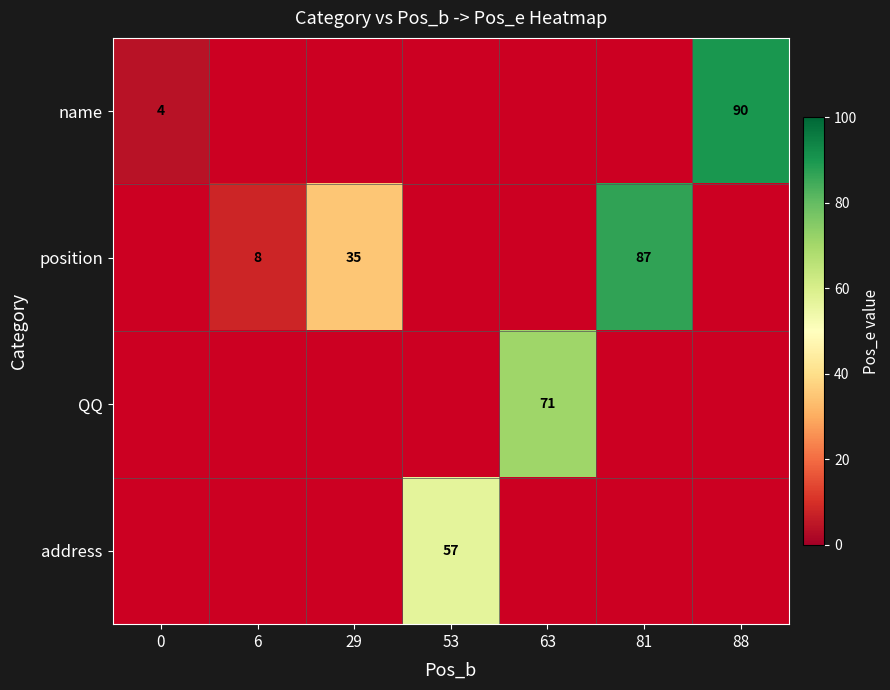

The name series shows 4 at 0. True or false?

True